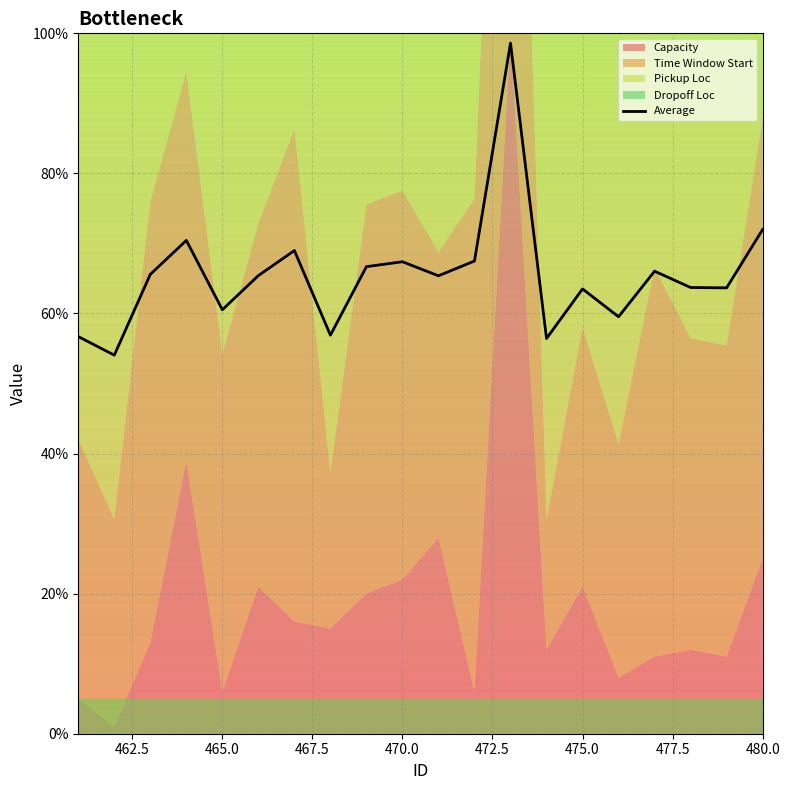

What is the greatest value displayed?

98.6